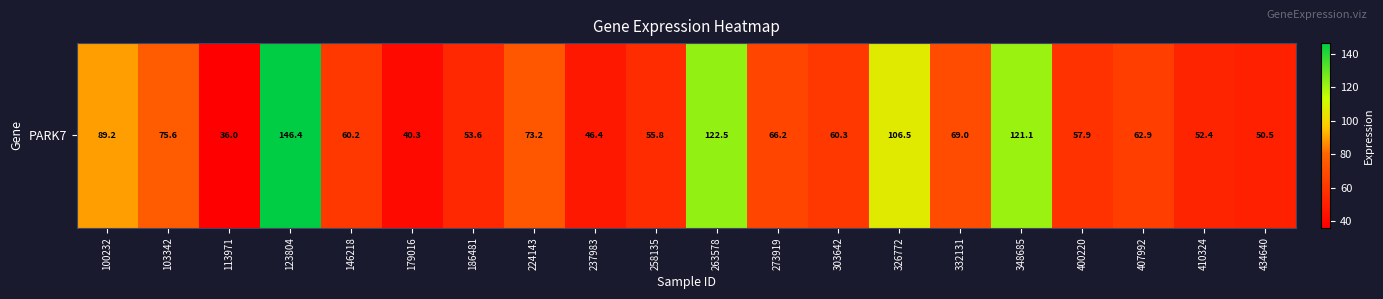

The chart shows a value of 15.8 at 146218. True or false?

False